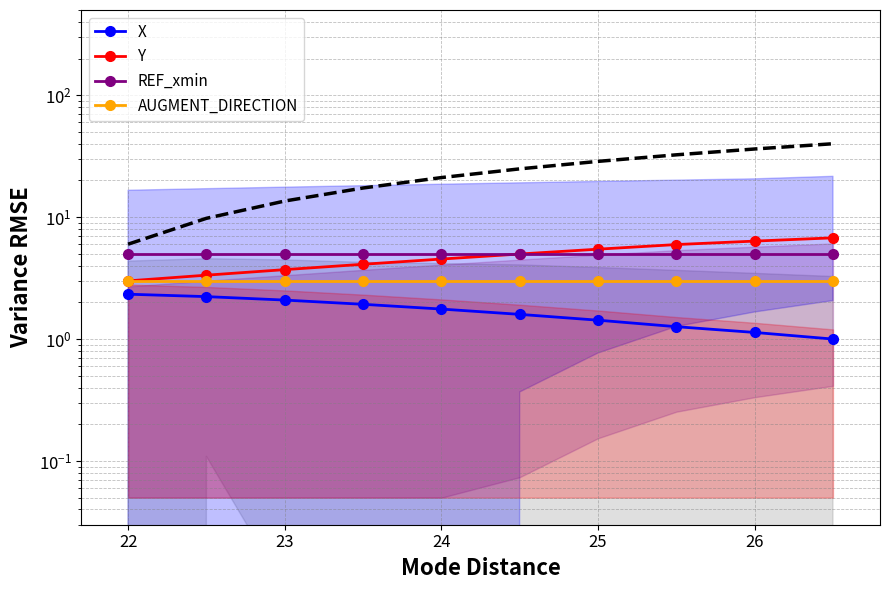

What are all the series names shown in the legend?

X, Y, REF_xmin, AUGMENT_DIRECTION